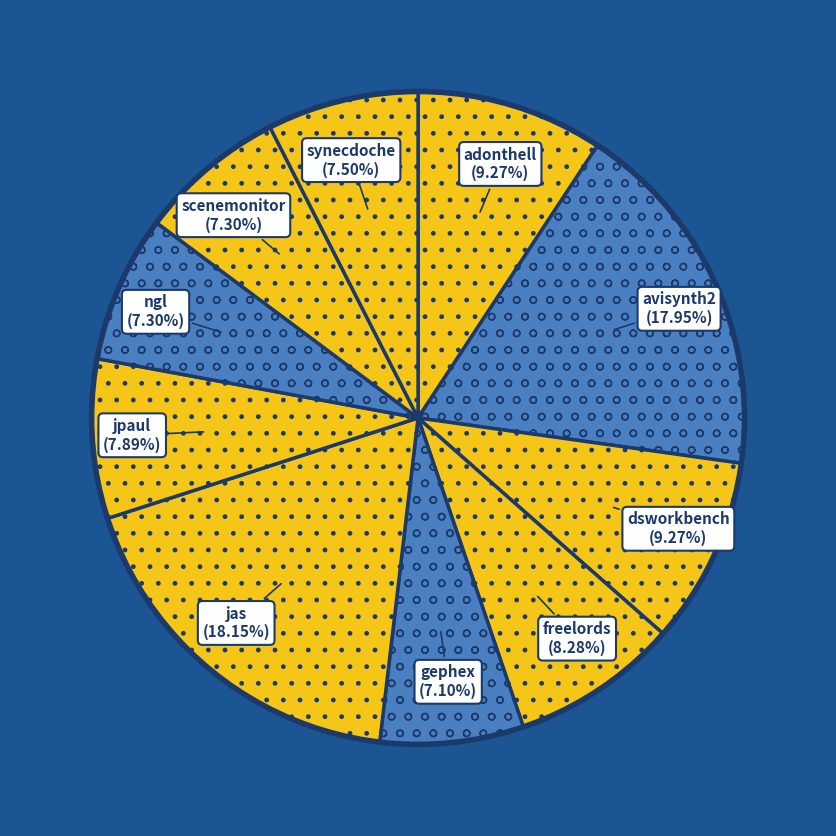

How many segments does this pie chart have?

10